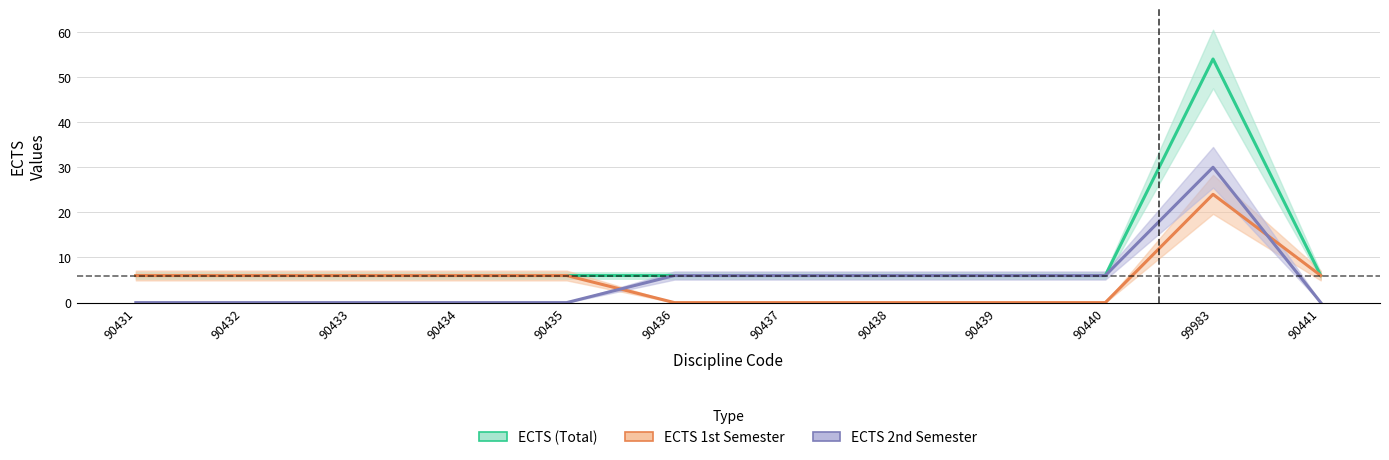

At which category does the chart reach its peak across all series?

99983